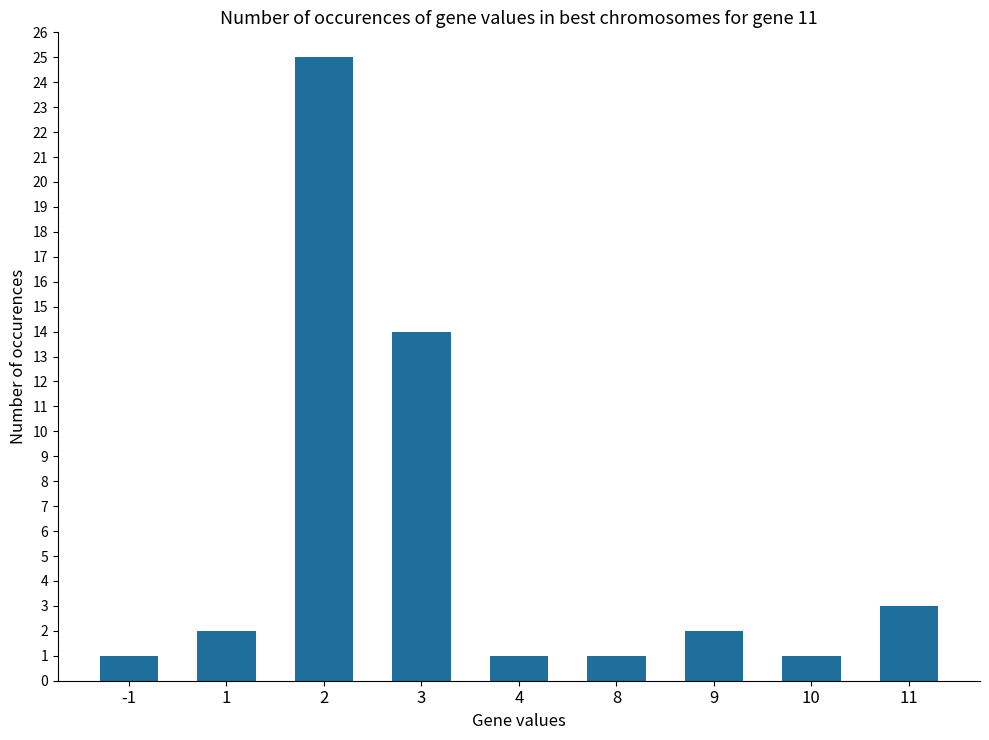

Are the bars grouped side by side (vs. stacked)?

No